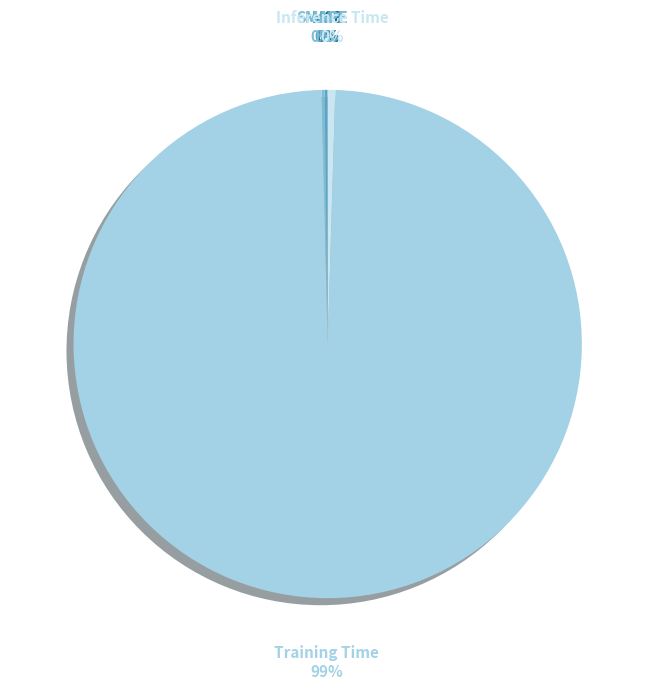

To the nearest percent, what is the average slice percentage?

20%